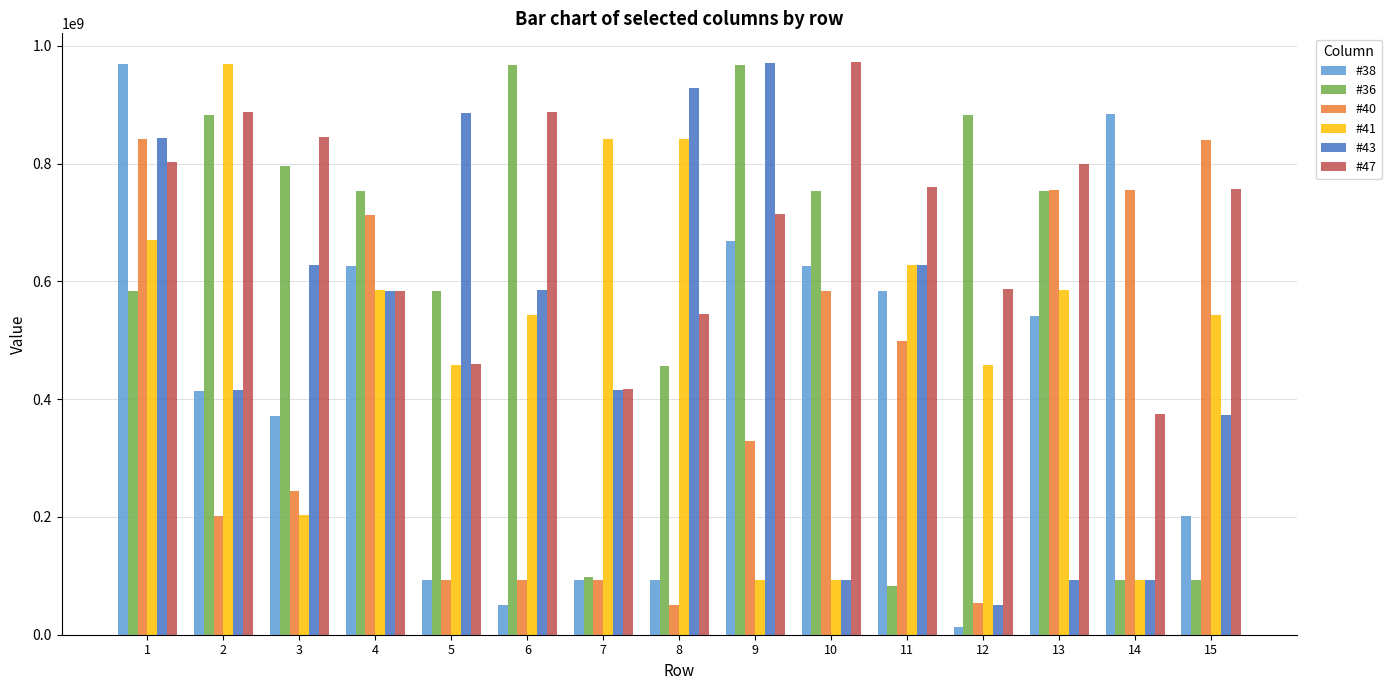

Read the #47 value at 2, to the nearest 10.

887411100